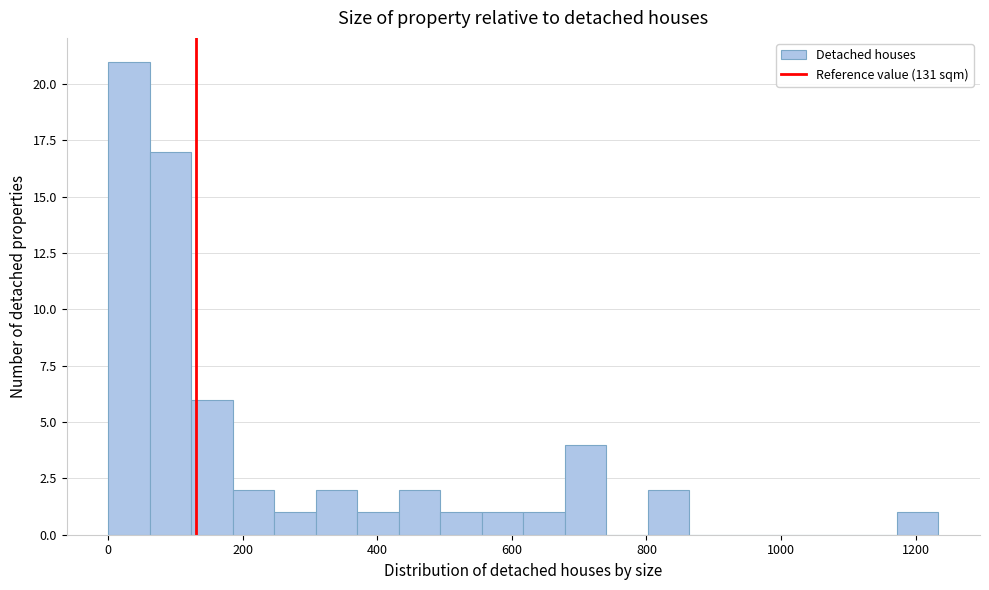

Read against the x-axis, roughly where is the centre of the tallest bar?

40